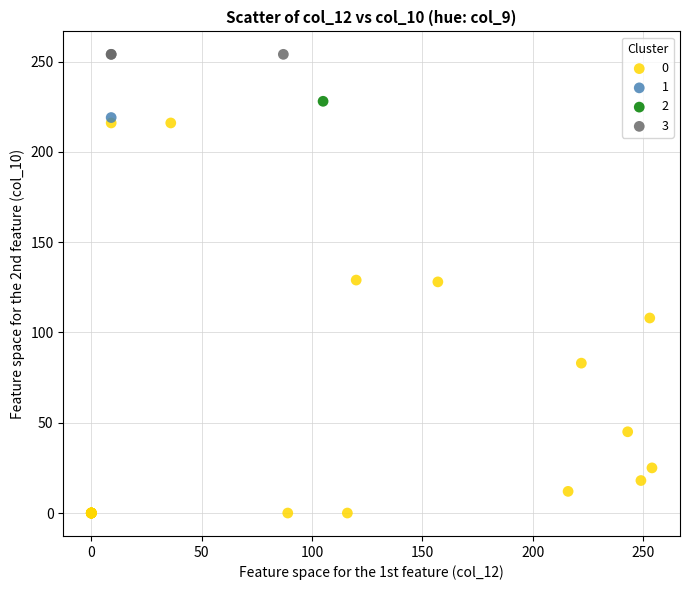

Which series contains the highest Y value?

3